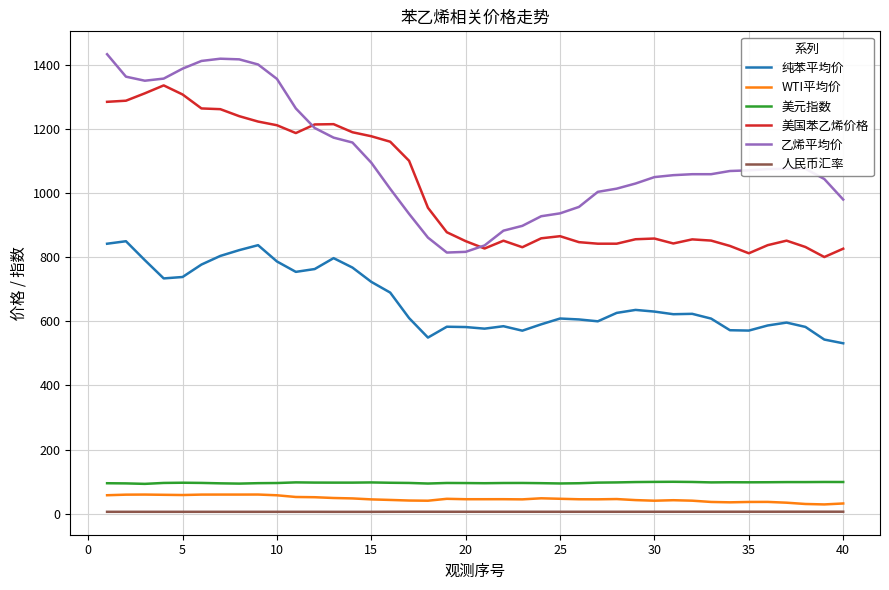

Rank the series by their maximum value, from lowest to highest.

人民币汇率, WTI平均价, 美元指数, 纯苯平均价, 美国苯乙烯价格, 乙烯平均价